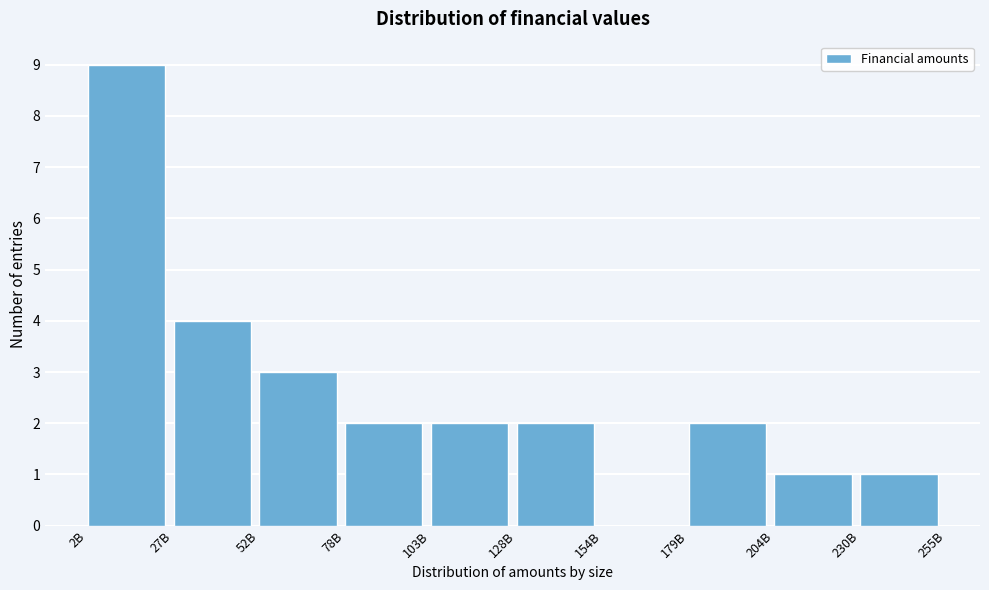

Reading left to right, extract all data points from this chart.

2B=9	27B=4	52B=3	78B=2	103B=2	128B=2	154B=0	179B=2	204B=1	230B=1